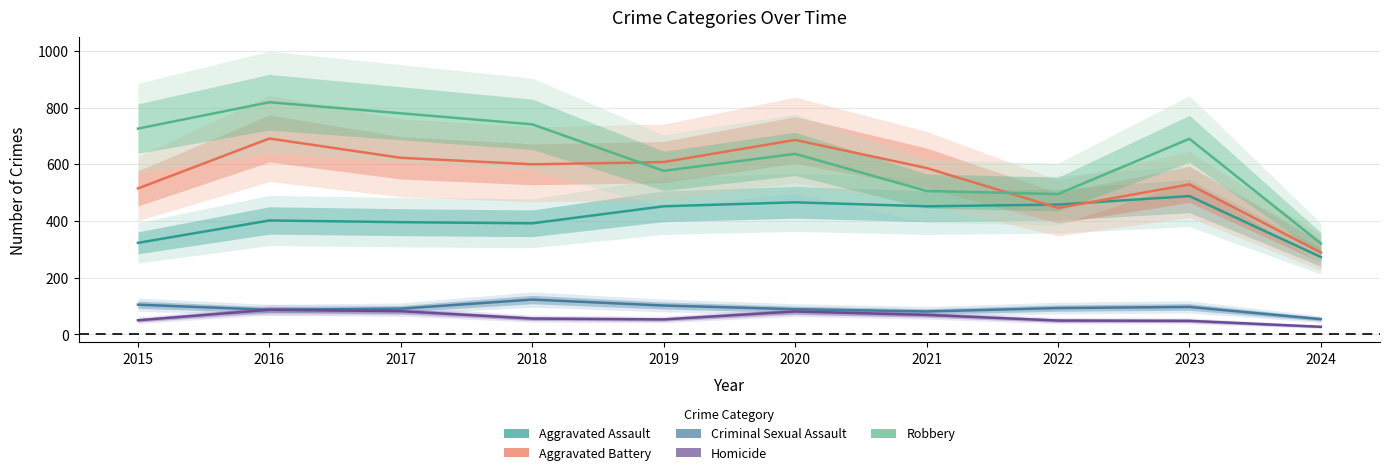

True or false: Aggravated Battery and Homicide cross at least once.

False